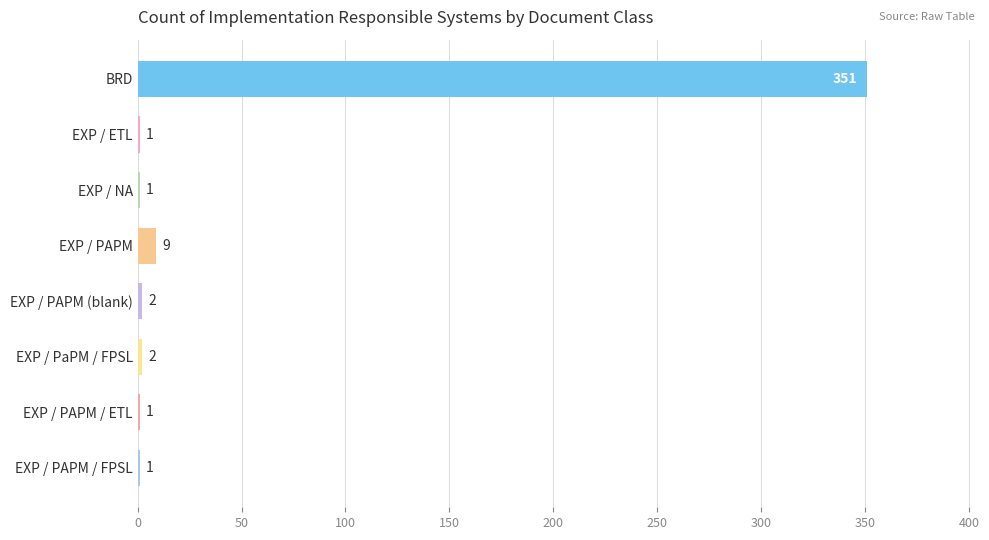

What is the change in value from EXP / ETL to EXP / PAPM?

+8